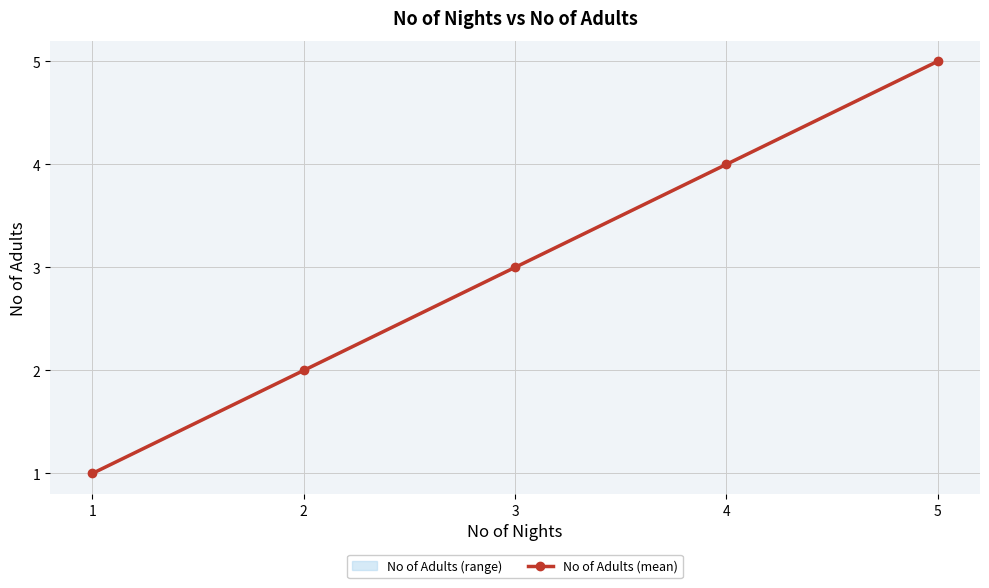

True or false: the data shows 1 at 1.

True